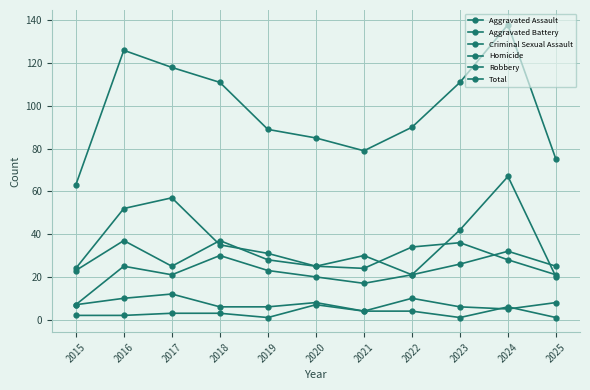

At which category does Homicide reach its first local valley?

2019